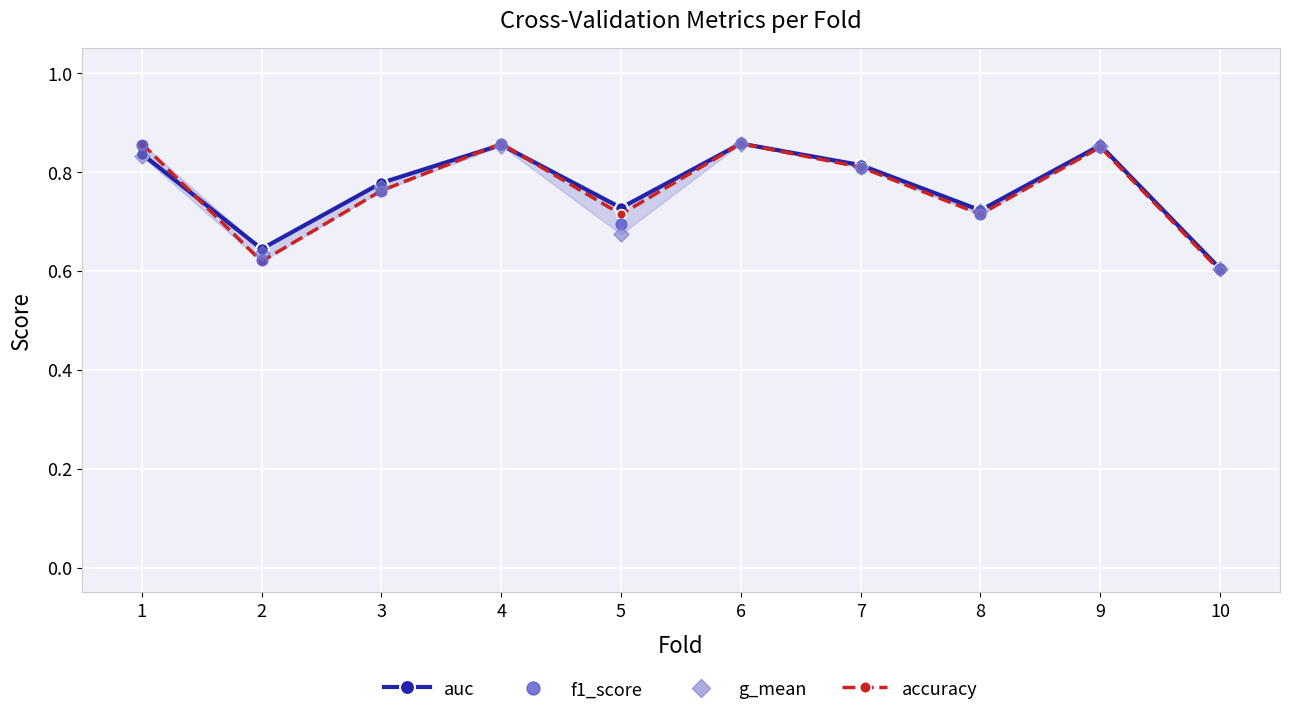

Which series reaches the minimum Y coordinate?

accuracy